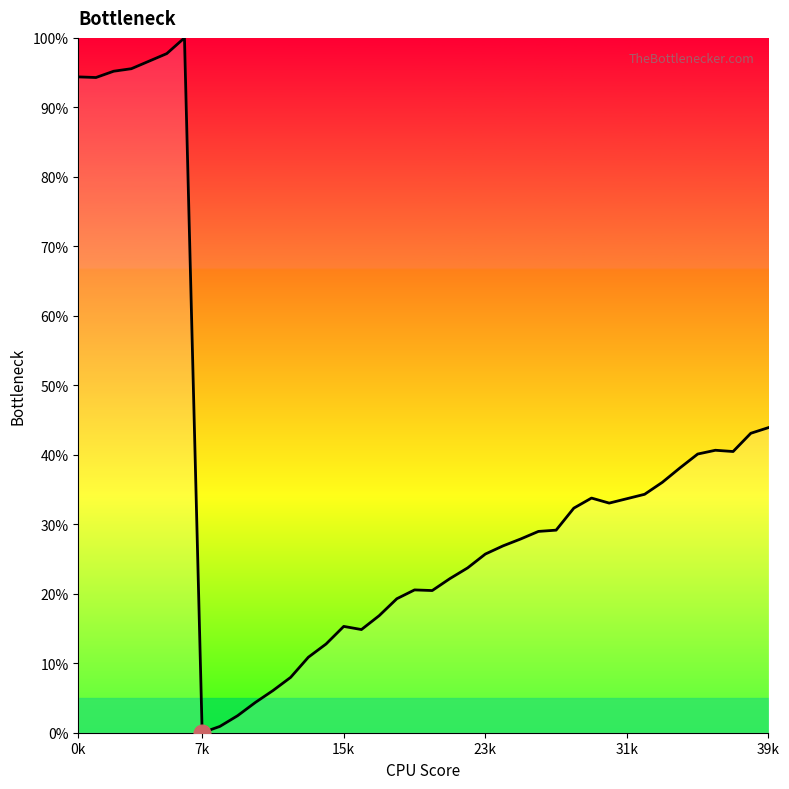

At which category does the chart reach its minimum across all series?

7k